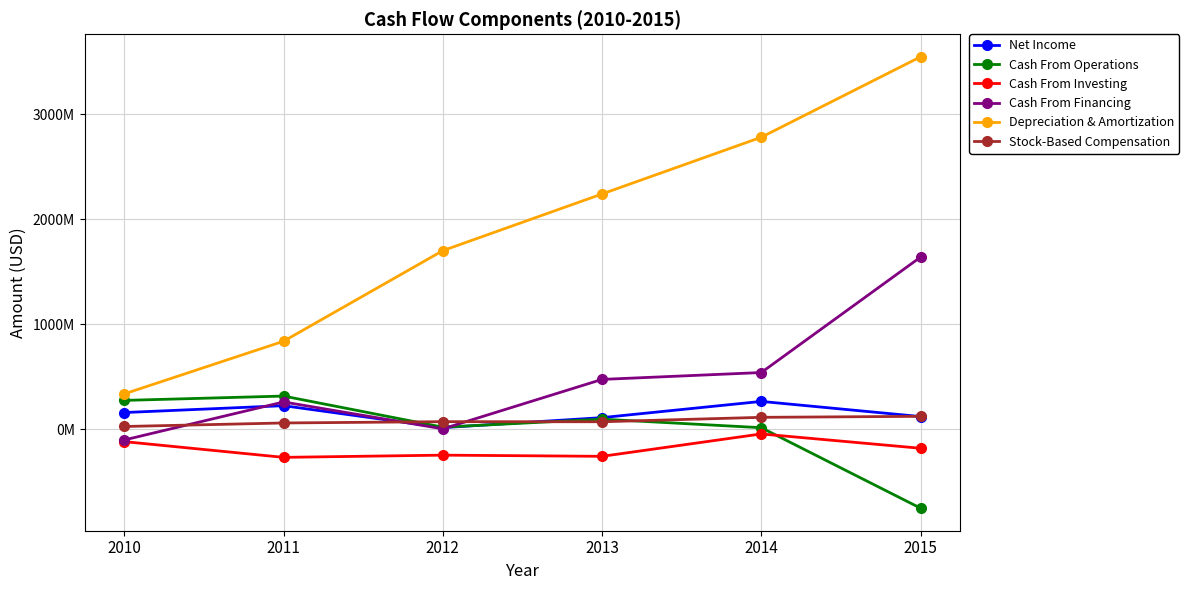

What are all the series names shown in the legend?

Net Income, Cash From Operations, Cash From Investing, Cash From Financing, Depreciation & Amortization, Stock-Based Compensation